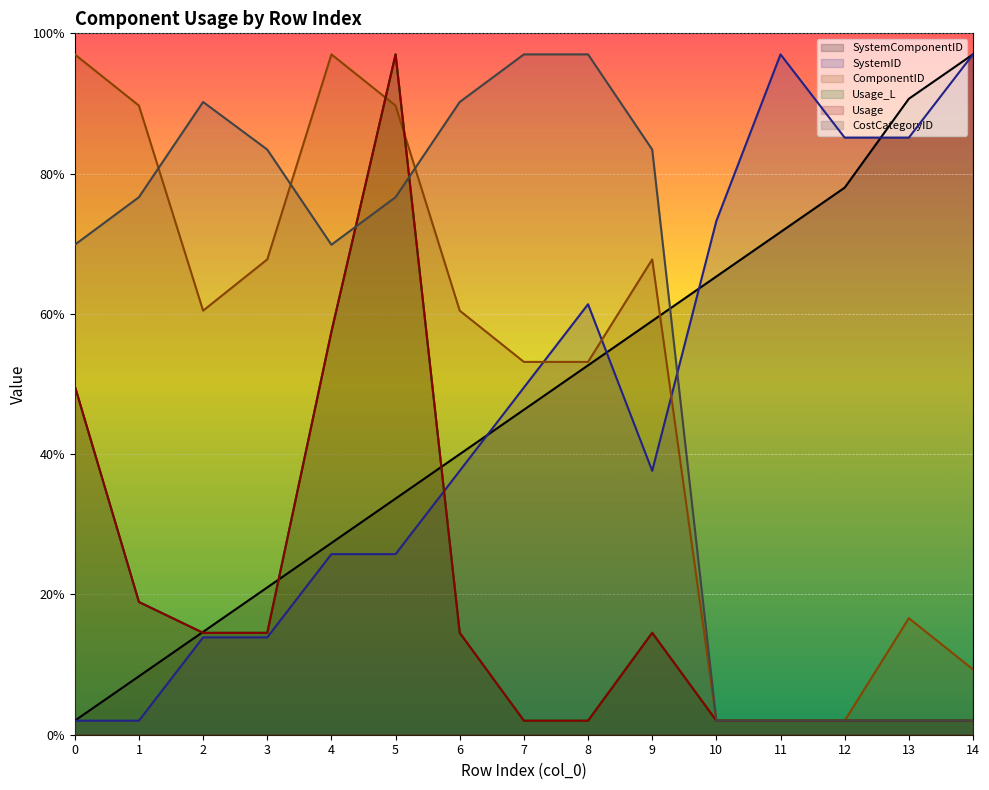

Which series ends up on top after the final intersection of SystemID and ComponentID?

SystemID